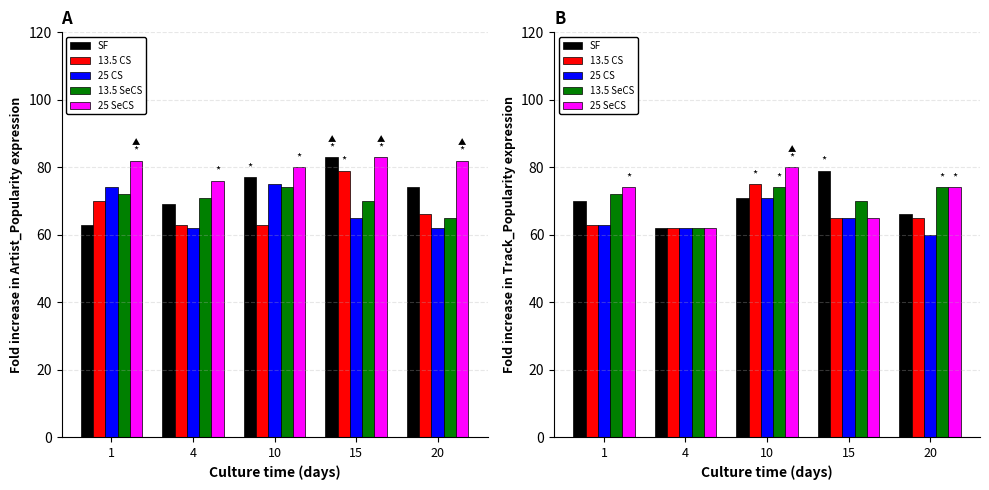

What is the value of the 13.5 CS bar at the 2nd from the left?

62